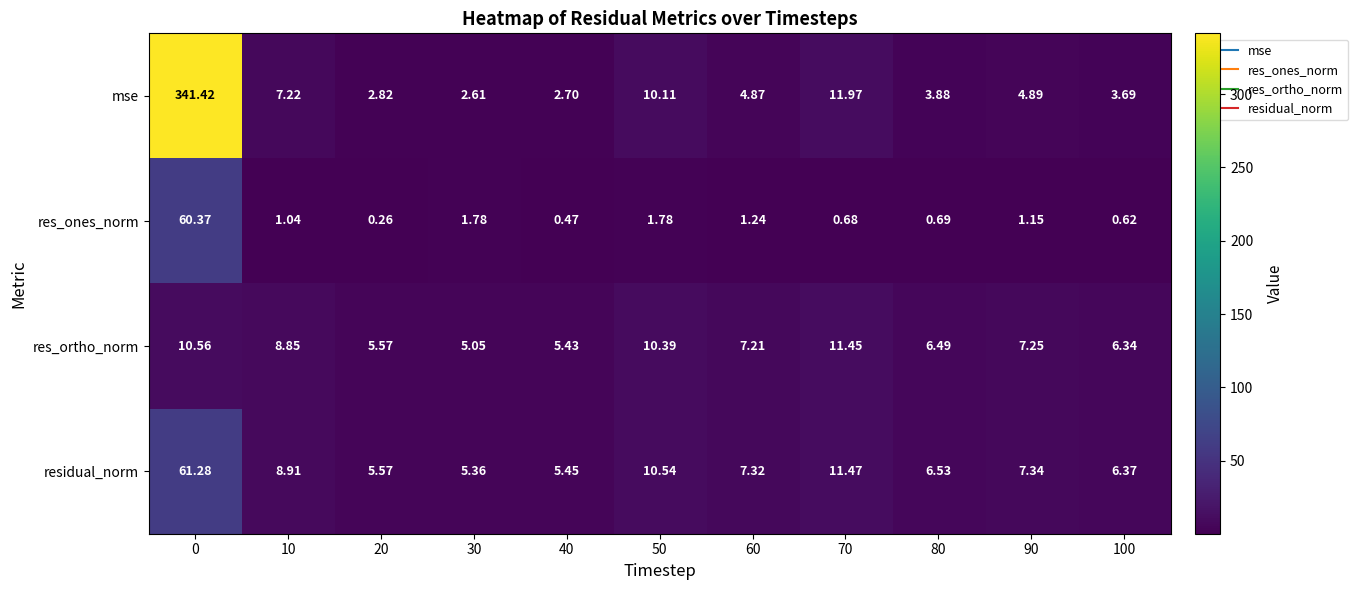

Rank the series at 30 from lowest to highest value.

res_ones_norm, mse, res_ortho_norm, residual_norm